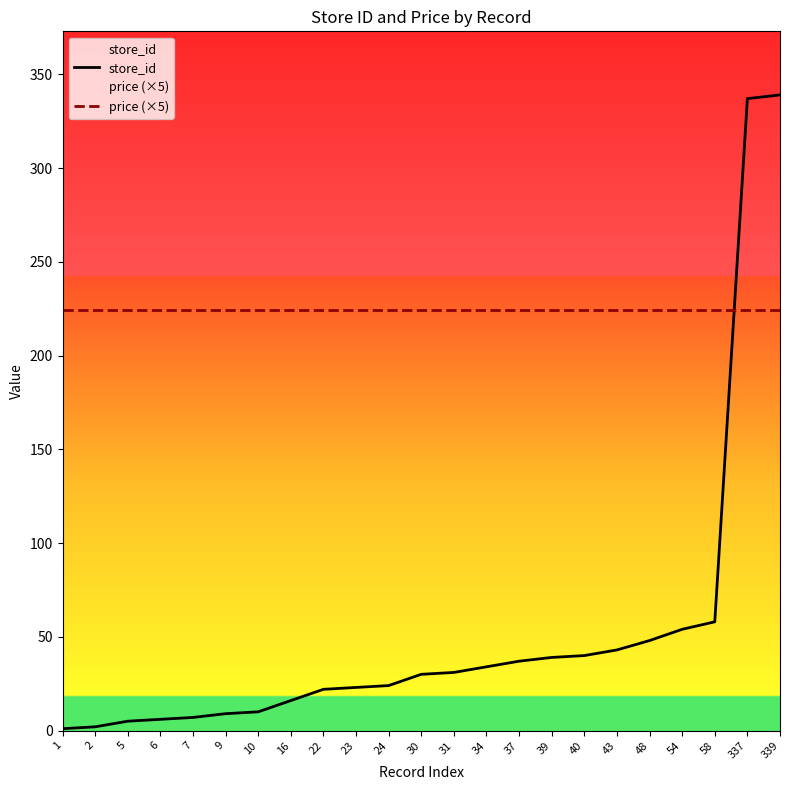

The price (×5) series shows 80.2 at 1. True or false?

False